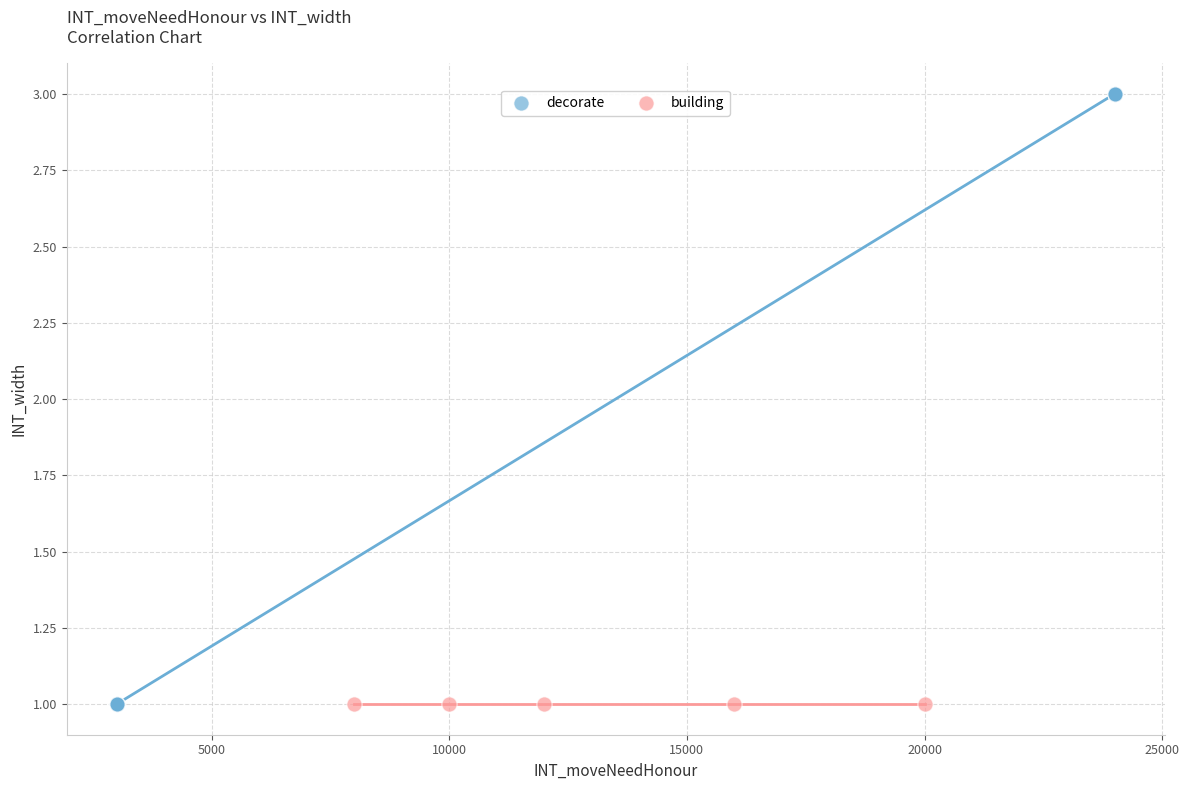

Which series reaches the maximum Y coordinate?

decorate